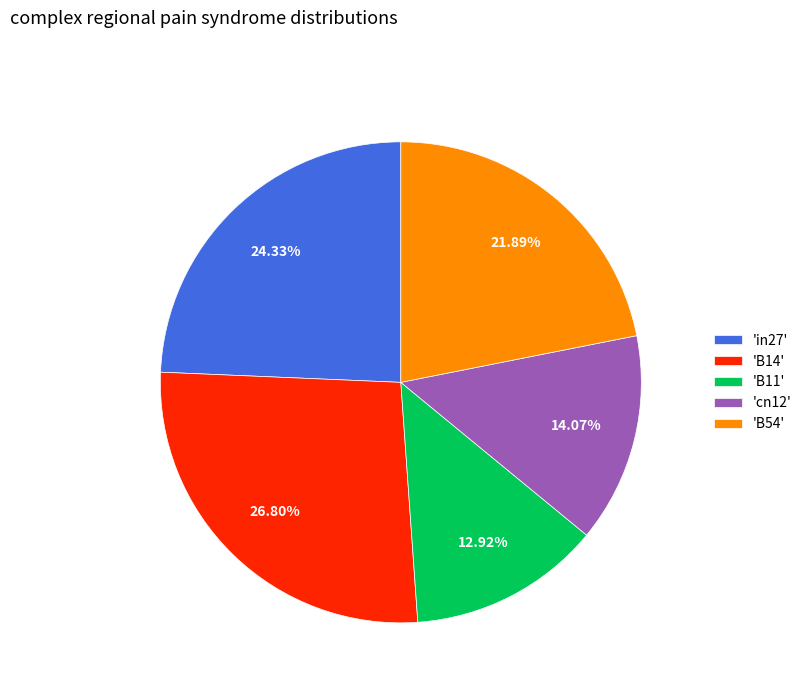

Is 'B54' the majority of the pie?

No